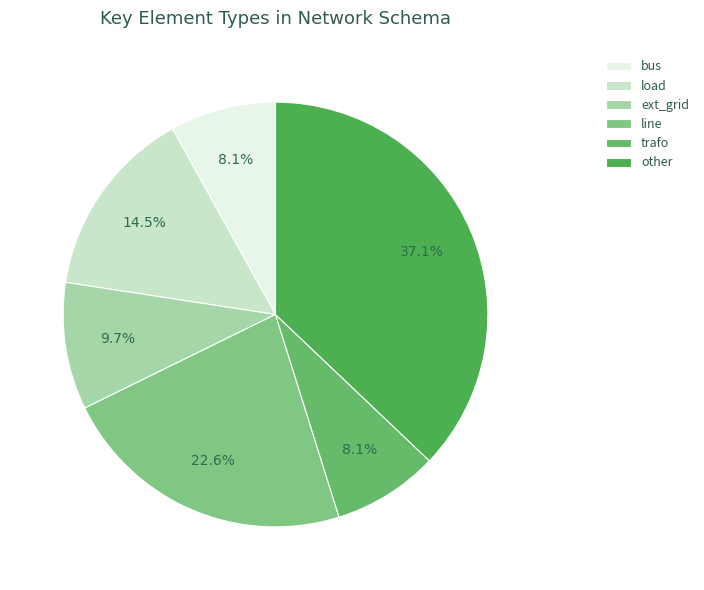

Is the sum of trafo and bus greater than half?

No